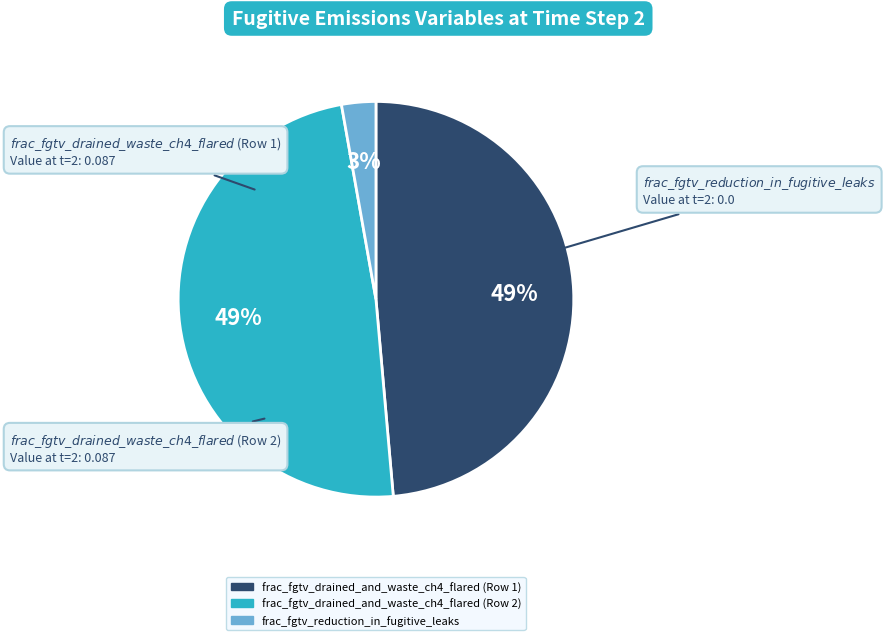

The frac_fgtv_drained_and_waste_ch4_flared (Row 1) slice represents 60% of the pie. True or false?

False